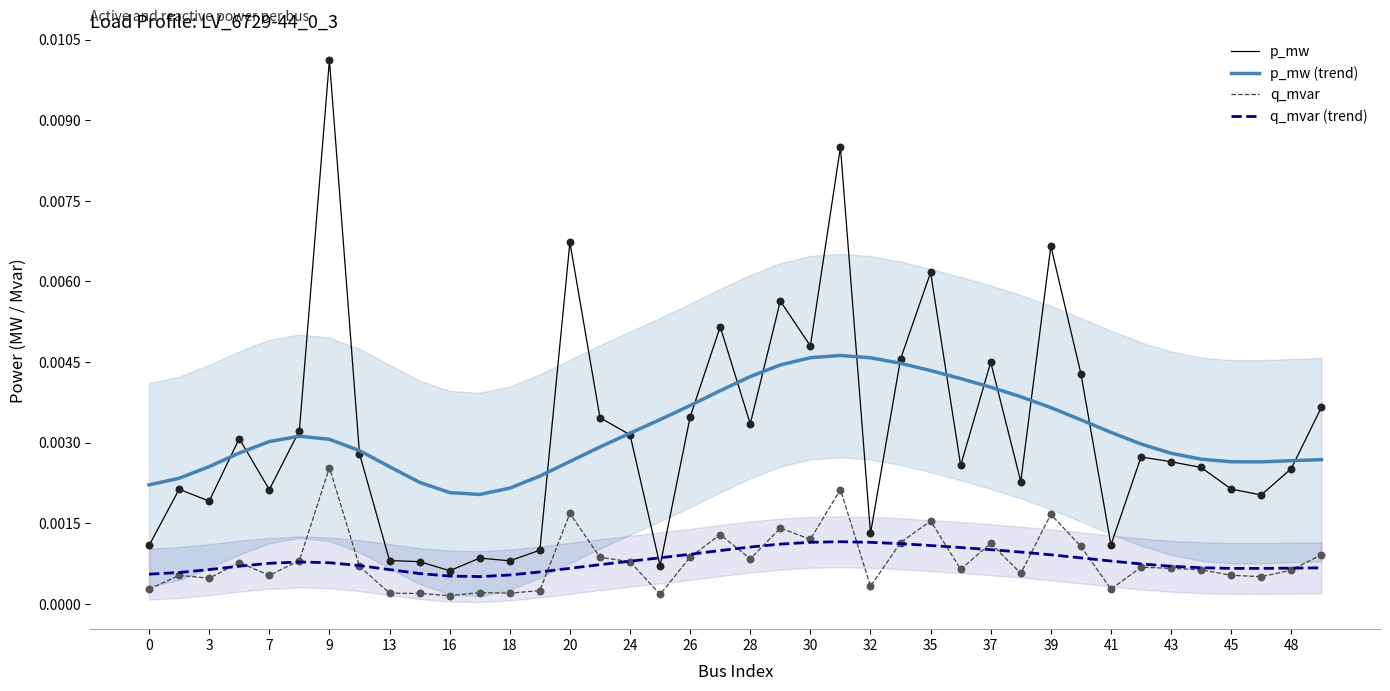

Which series reaches the minimum Y coordinate?

q_mvar